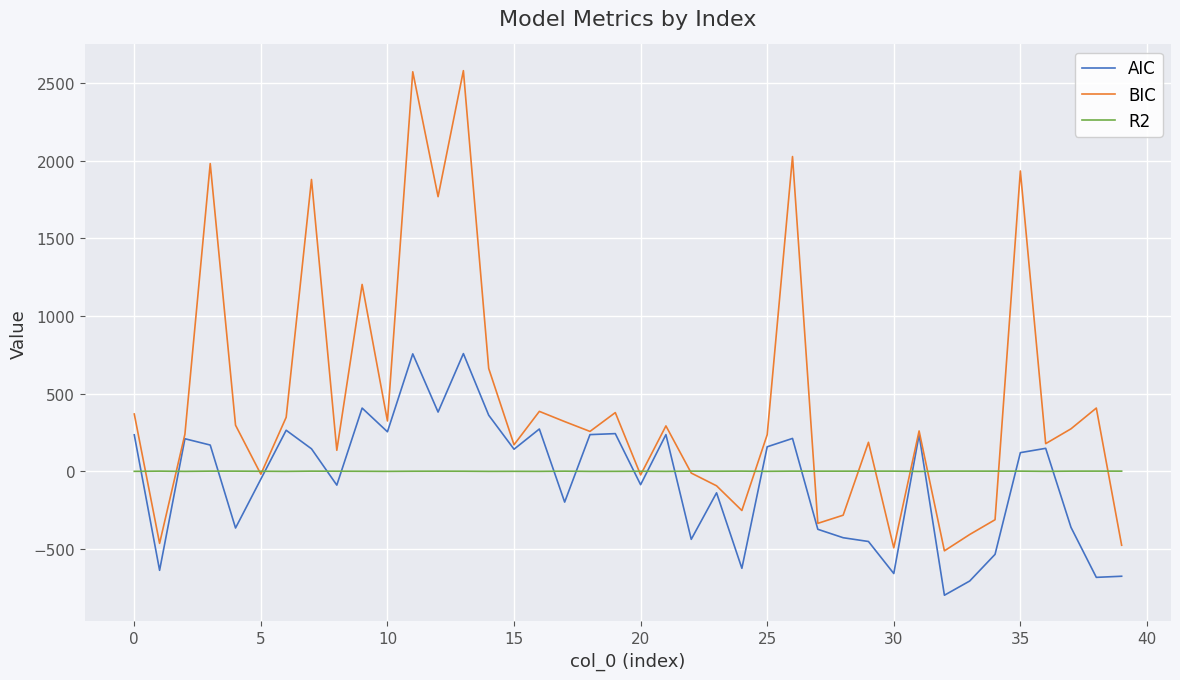

Rank the series by their maximum value, from highest to lowest.

BIC, AIC, R2